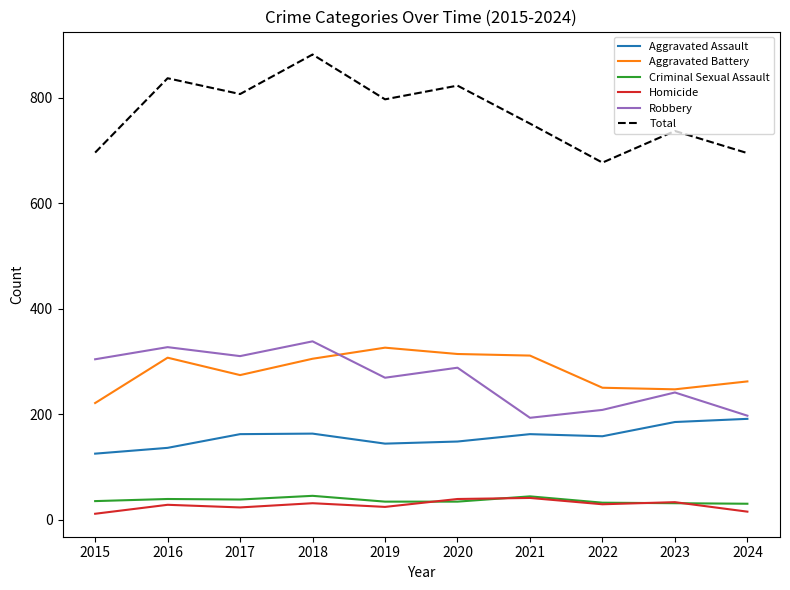

Is the value of Criminal Sexual Assault at 2016 greater than the value of Robbery at 2022?

No